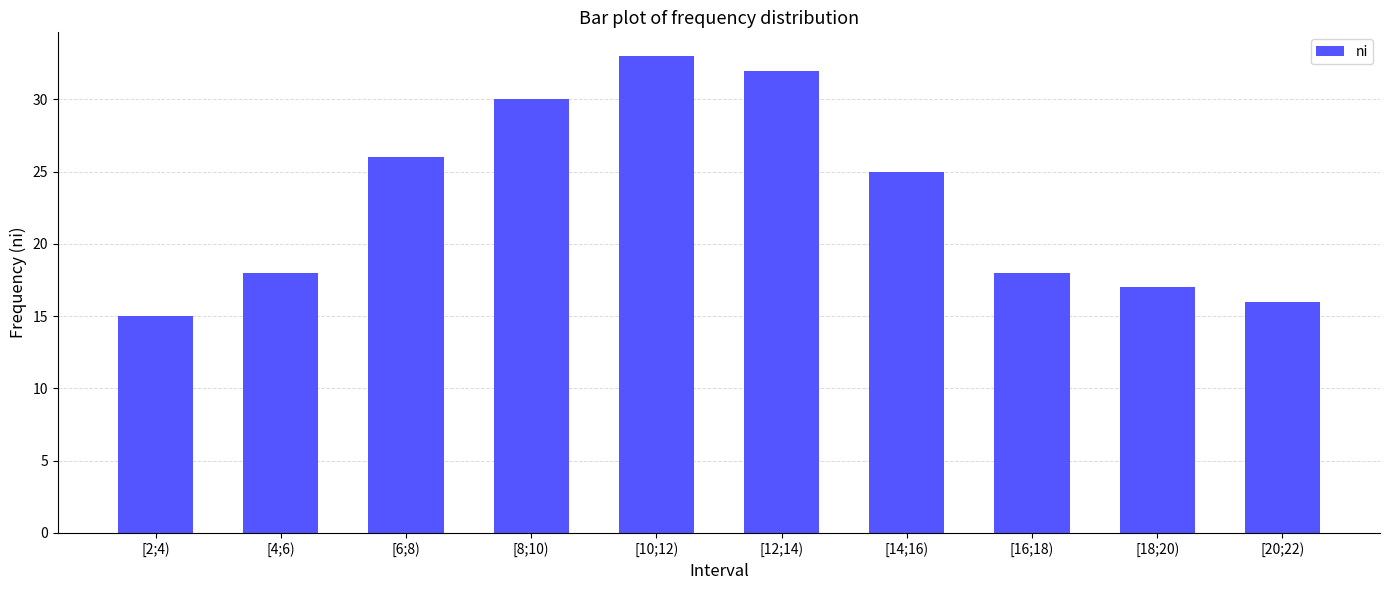

What is the average value?

23